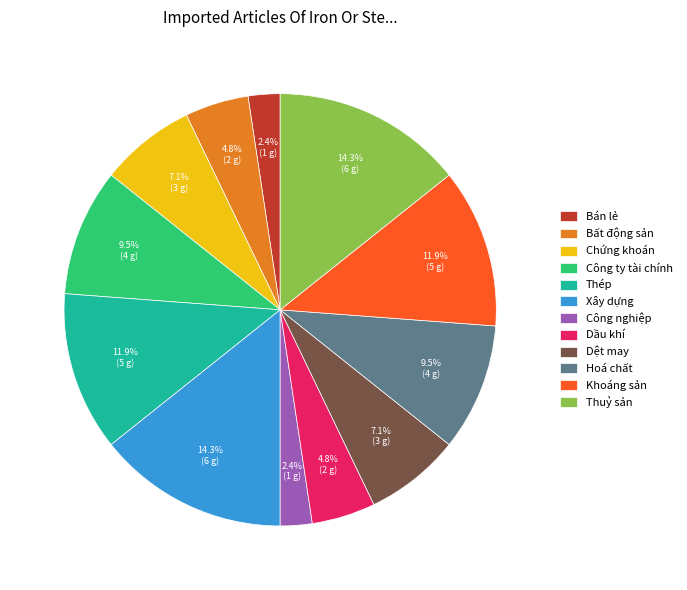

Between Công ty tài chính and Bán lẻ, which is larger?

Công ty tài chính